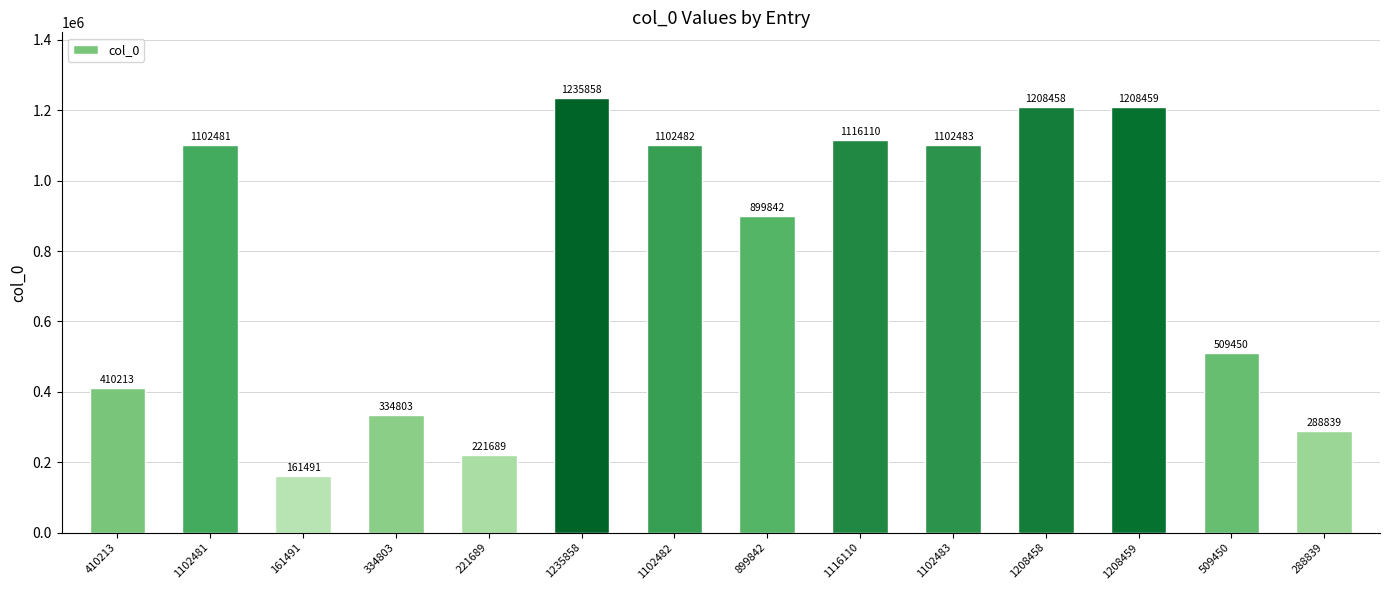

What is the label of the 6th bar from the right?

1116110